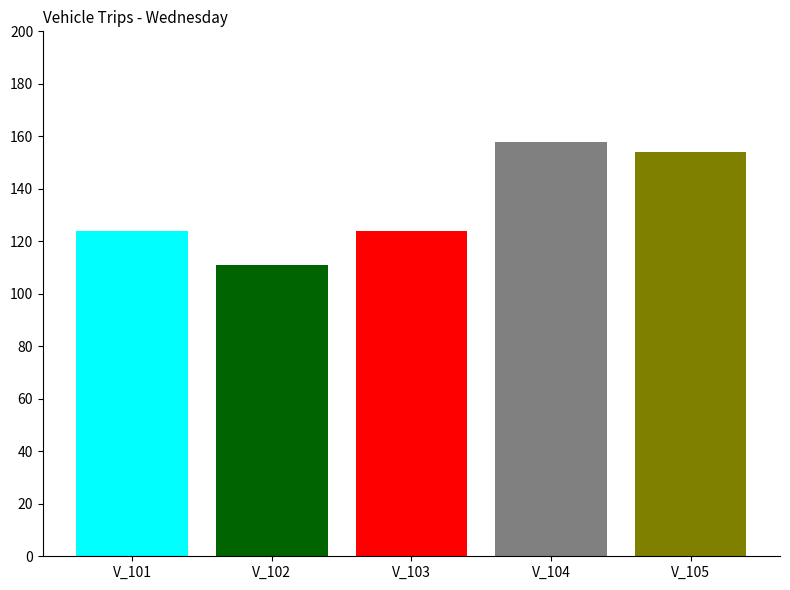

What is the difference between the highest and lowest values at V_103?

47